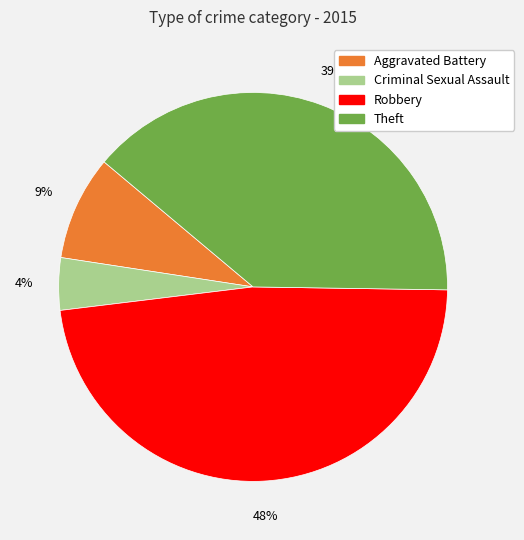

Which has a higher value, Theft or Aggravated Battery?

Theft